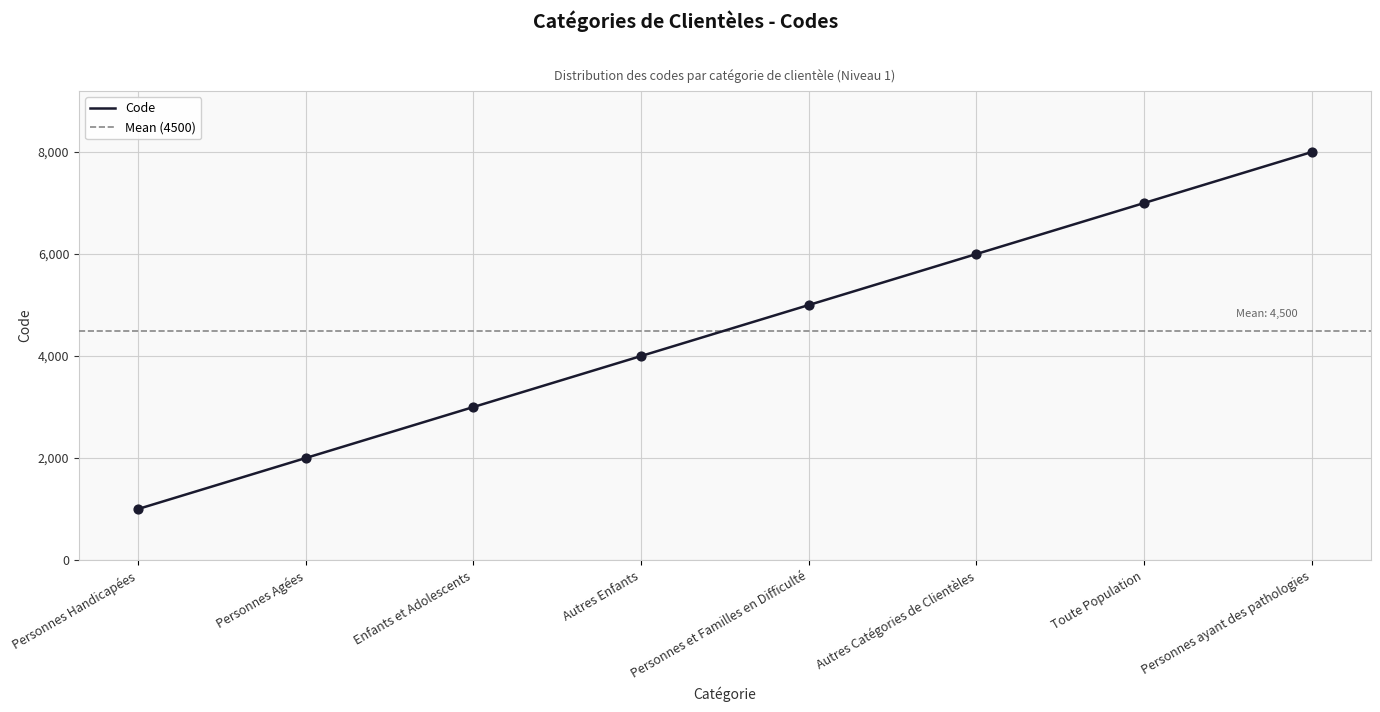

Between Autres Catégories de Clientèles and Toute Population, which is larger?

Toute Population